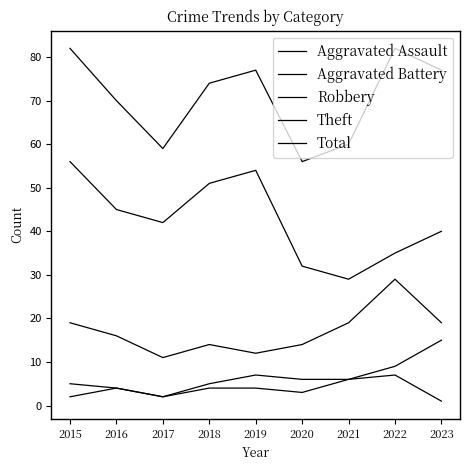

Does the chart display data point markers on the line(s)?

No